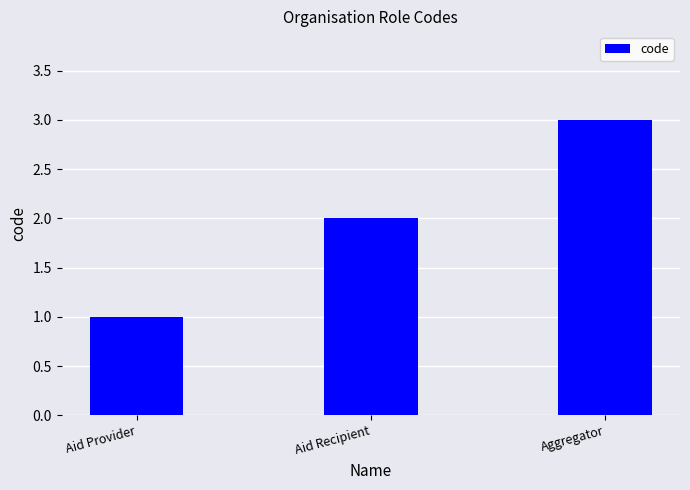

What value does the data have at Aggregator?

3